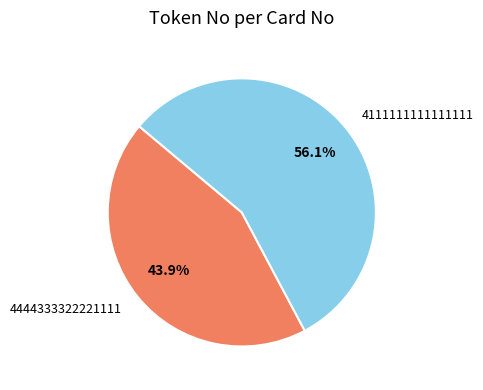

Which slice represents more than half of the pie?

4111111111111111